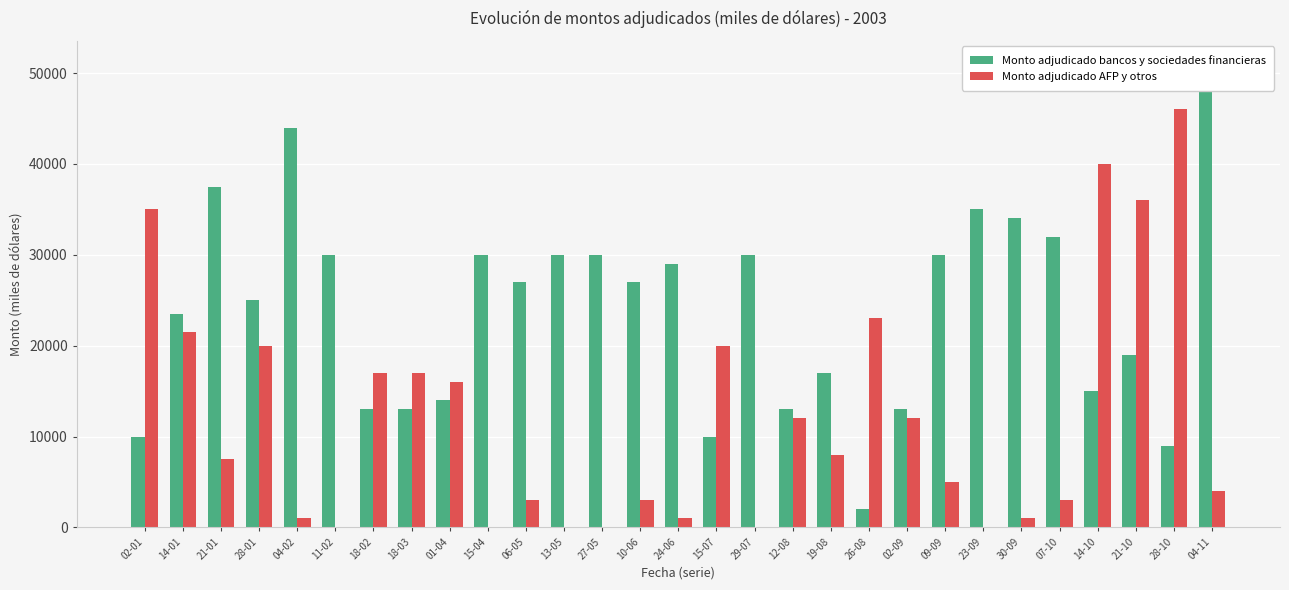

True or false: Monto adjudicado AFP y otros has a value of 0 at 15-04.

True